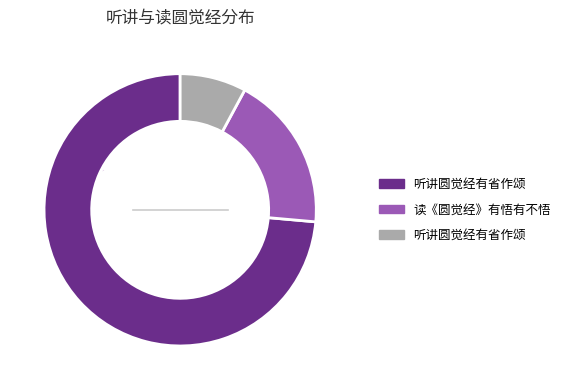

Which category has the biggest portion of the pie?

听讲圆觉经有省作颂